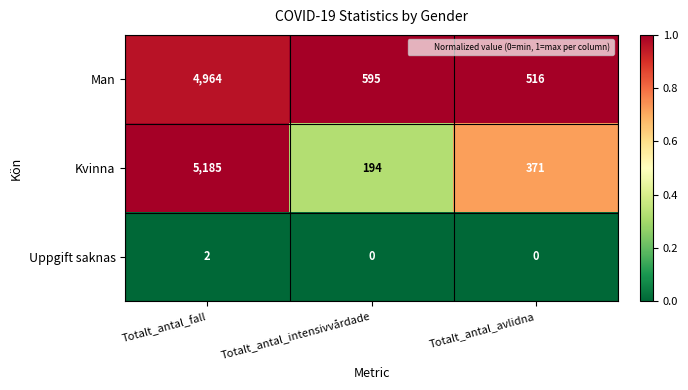

List the series in order of their peak value, lowest first.

Uppgift saknas, Man, Kvinna